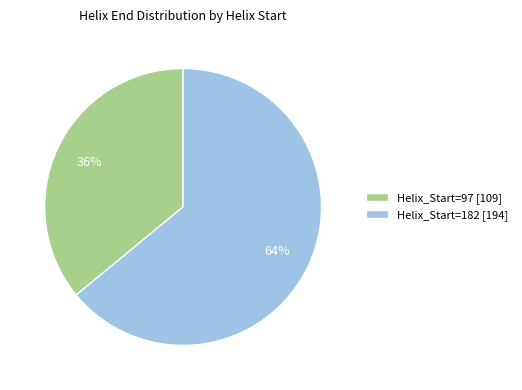

What percentage is the Helix_Start=97 slice, to the nearest percent?

36%